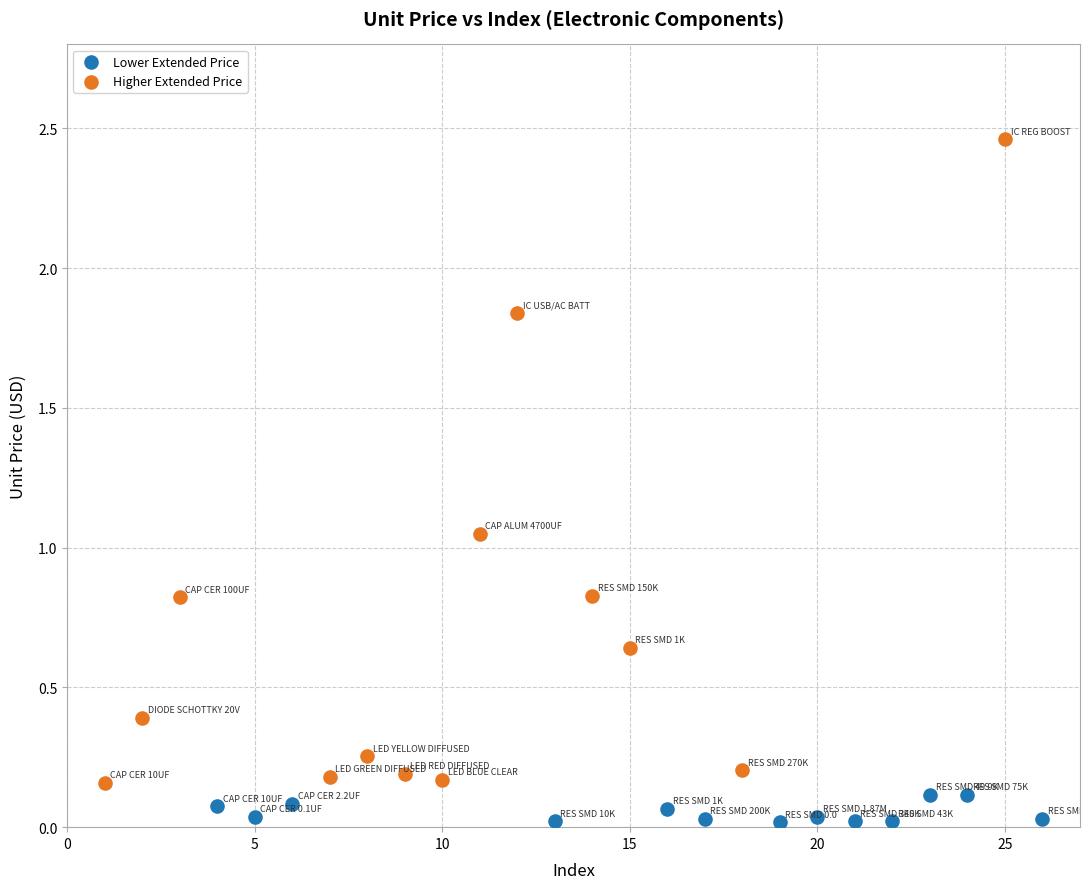

Which series reaches the minimum Y coordinate?

Lower Extended Price